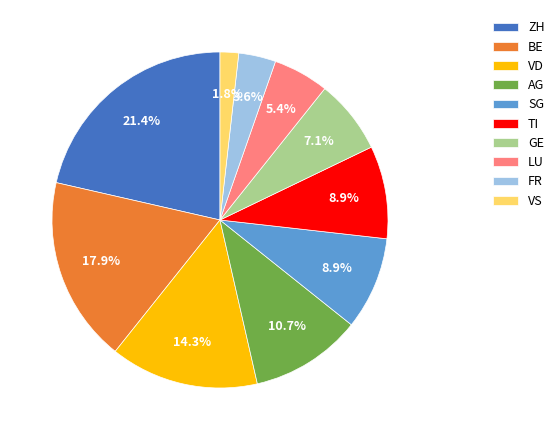

Which category has the biggest portion of the pie?

ZH